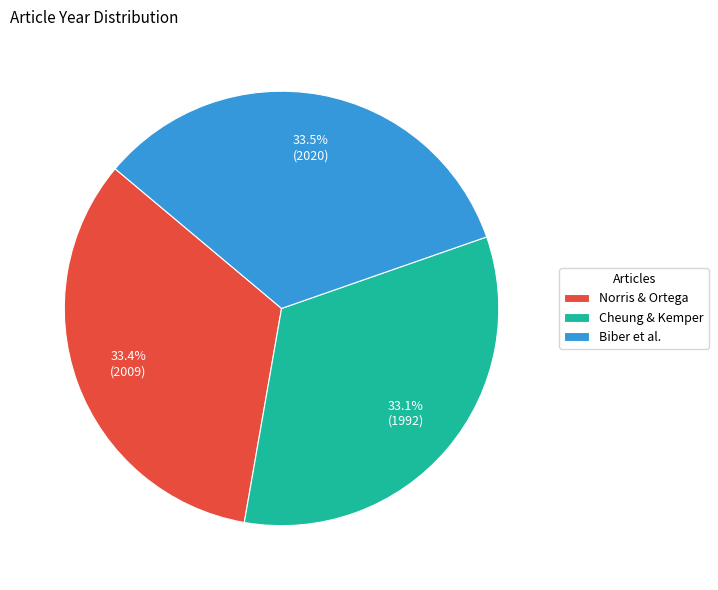

What percentage is the Cheung & Kemper slice, to the nearest percent?

33%